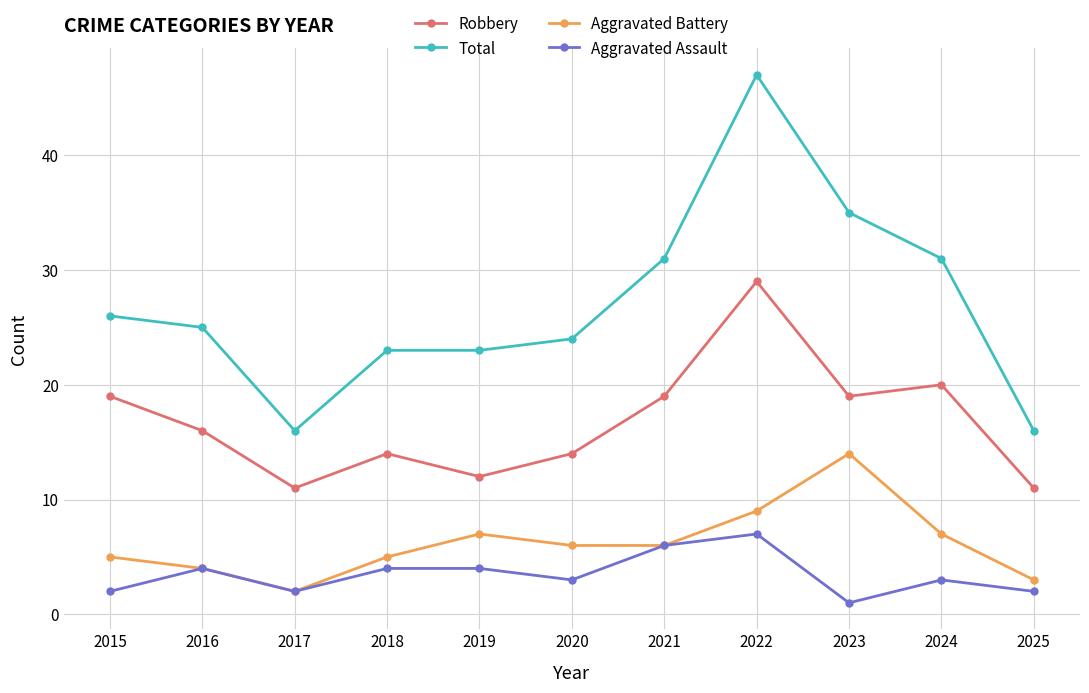

True or false: Aggravated Battery has more than 1 interior local peaks.

True